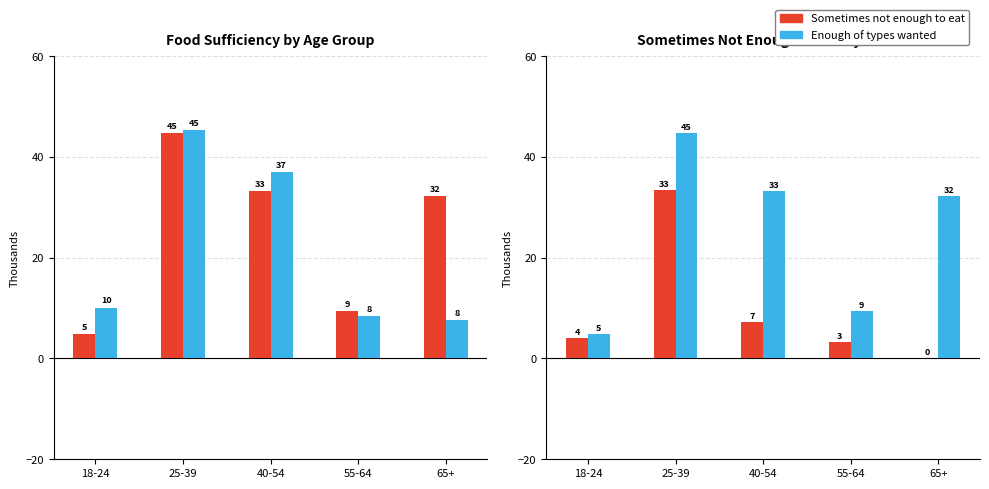

Where does the Sometimes not enough to eat series first go above 3?

18-24